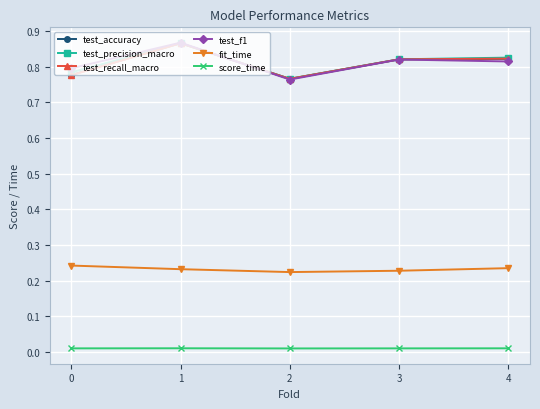

True or false: test_f1 and score_time cross at least once.

False